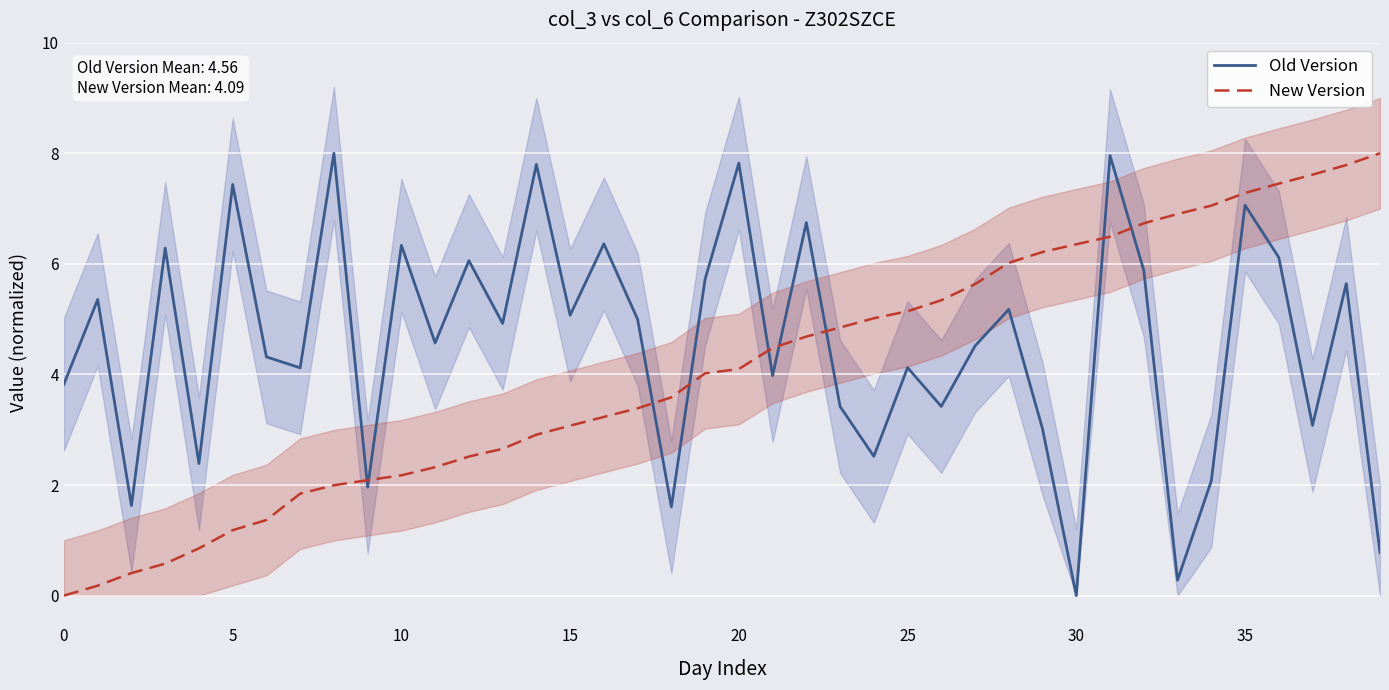

What are all the series names shown in the legend?

Old Version, New Version